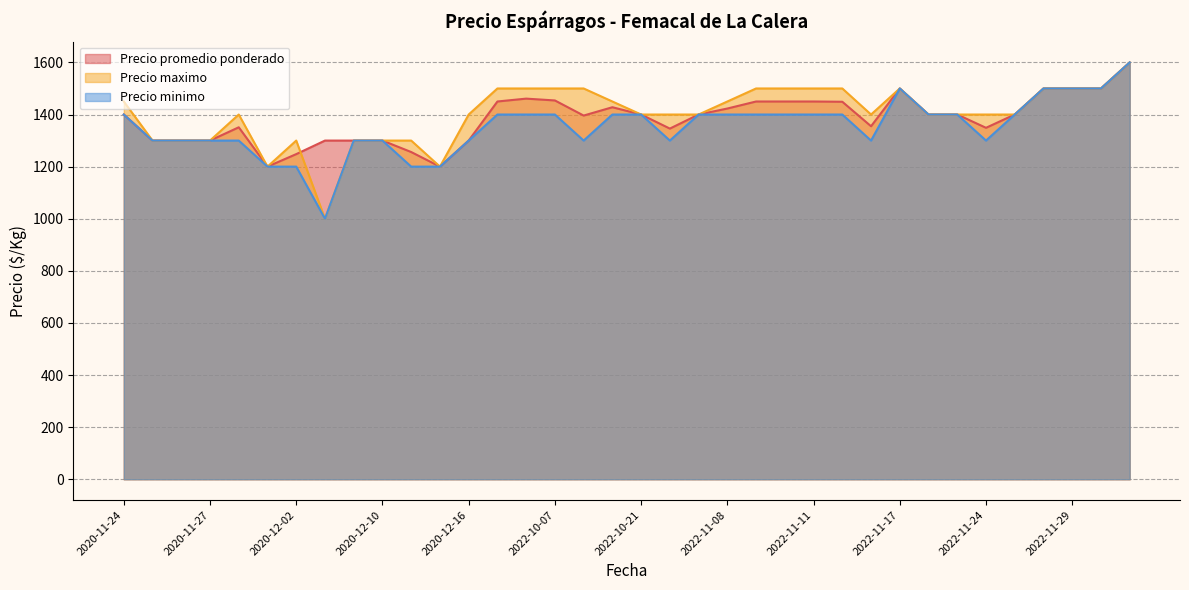

What is the maximum value for Precio minimo?

1600